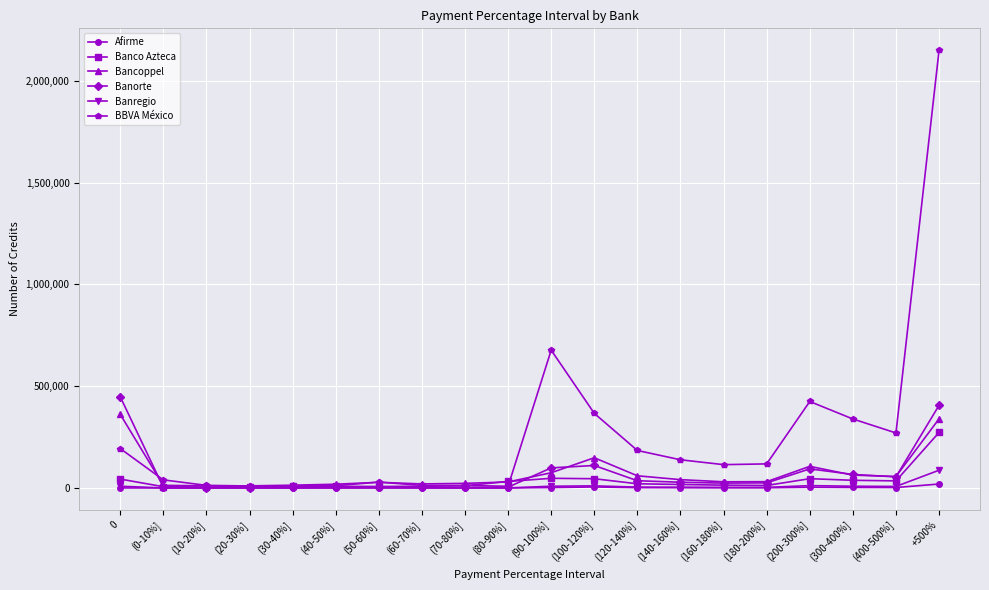

Which series has the largest range (max minus min)?

BBVA México